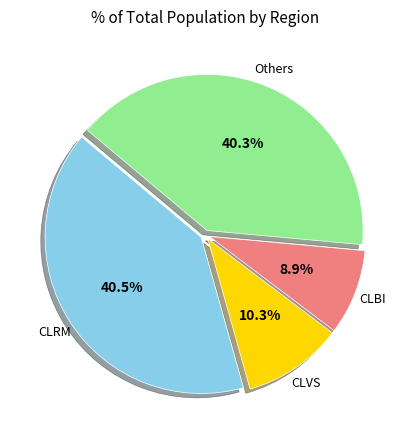

Is there a majority slice in this chart?

No